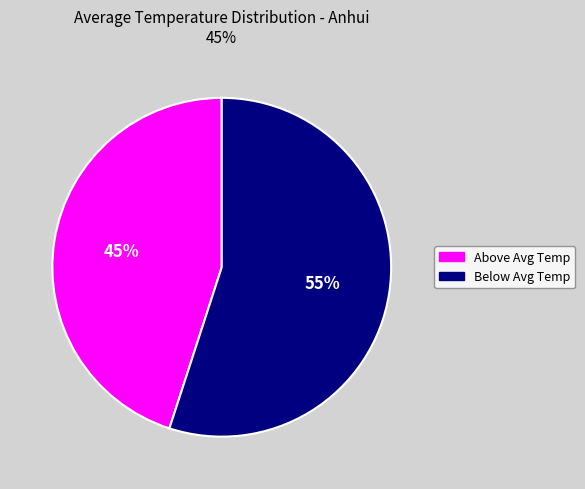

Which slice is the largest?

Below Avg Temp